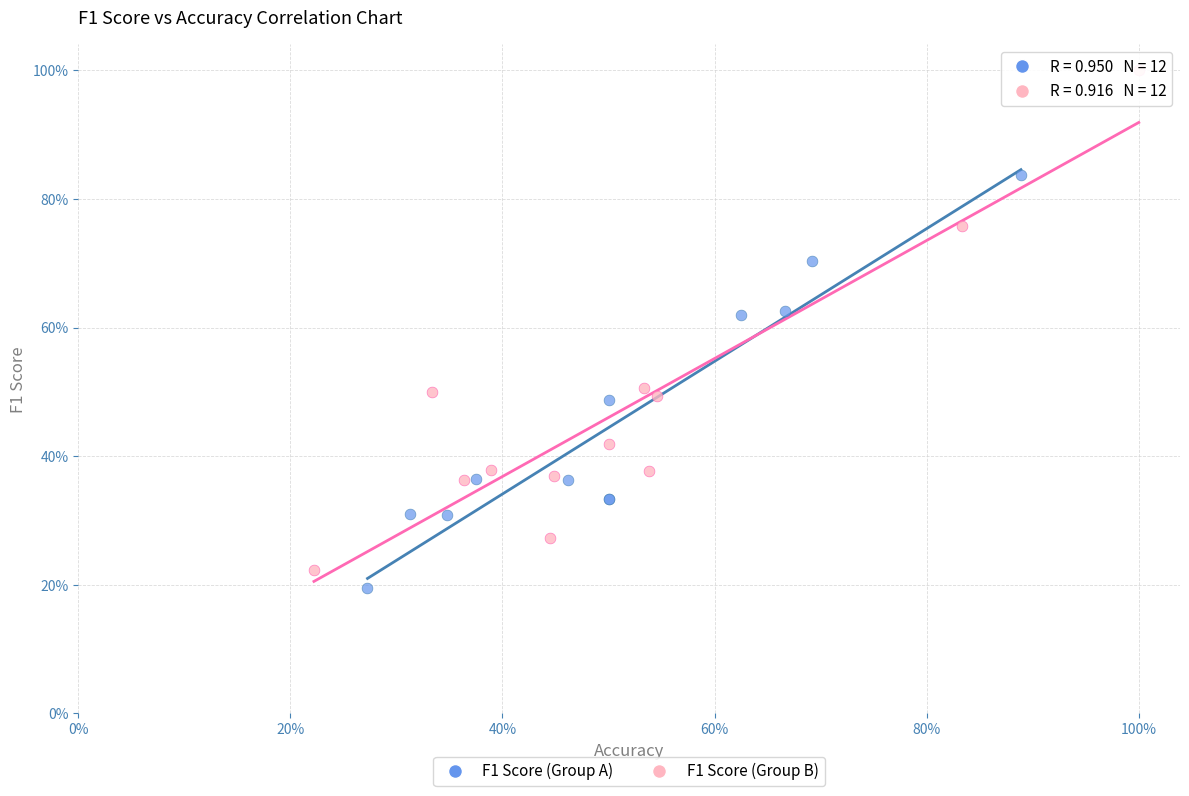

What are all the series names shown in the legend?

F1 Score (Group A), F1 Score (Group B)